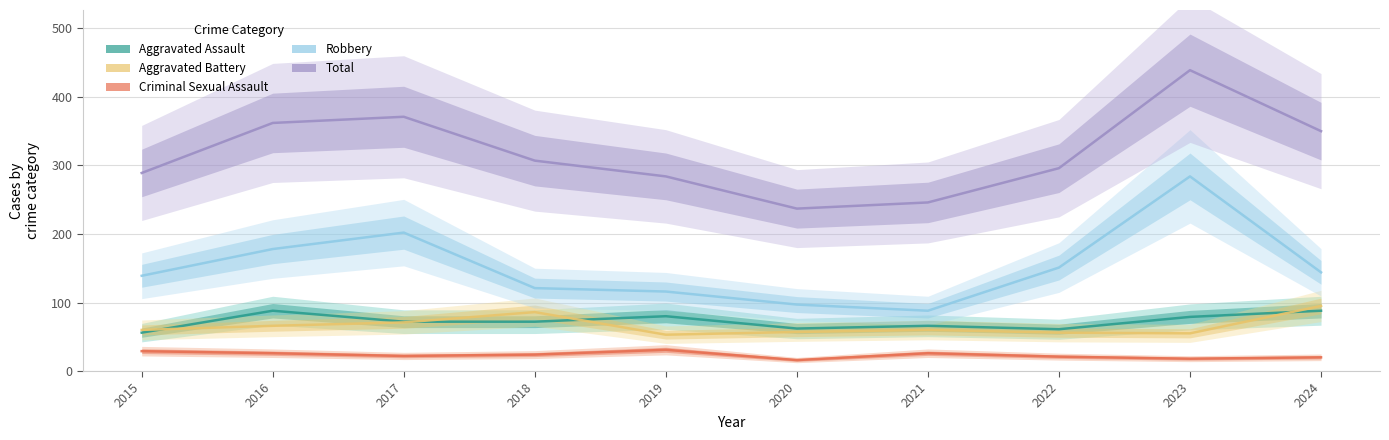

Reading right to left, list all the values displayed in this chart.

Aggravated Assault: 2024=88	2023=79	2022=61	2021=66	2020=62	2019=80	2018=72	2017=72	2016=88	2015=56
Aggravated Battery: 2024=95	2023=55	2022=56	2021=60	2020=57	2019=53	2018=86	2017=71	2016=66	2015=60
Criminal Sexual Assault: 2024=20	2023=18	2022=21	2021=26	2020=16	2019=31	2018=24	2017=22	2016=26	2015=29
Robbery: 2024=144	2023=284	2022=151	2021=88	2020=97	2019=116	2018=121	2017=202	2016=178	2015=139
Total: 2024=350	2023=439	2022=296	2021=246	2020=237	2019=284	2018=307	2017=371	2016=362	2015=289